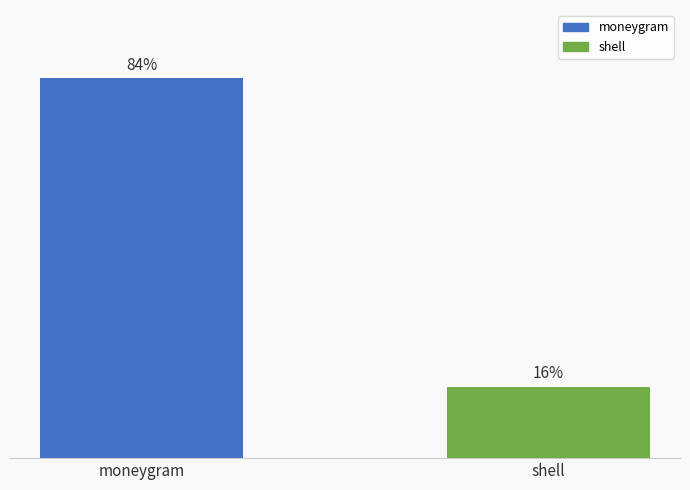

What value does the data have at shell?

12263224